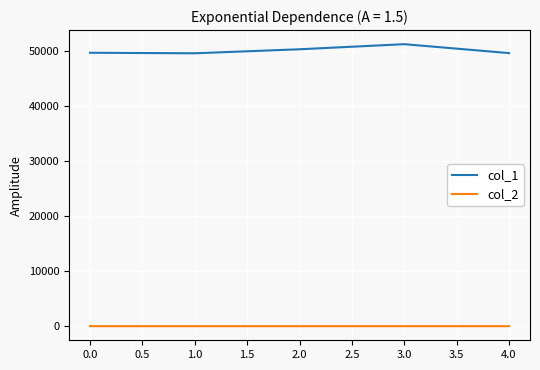

What is the difference between the maximum and minimum values in the col_1 series?

1650.8